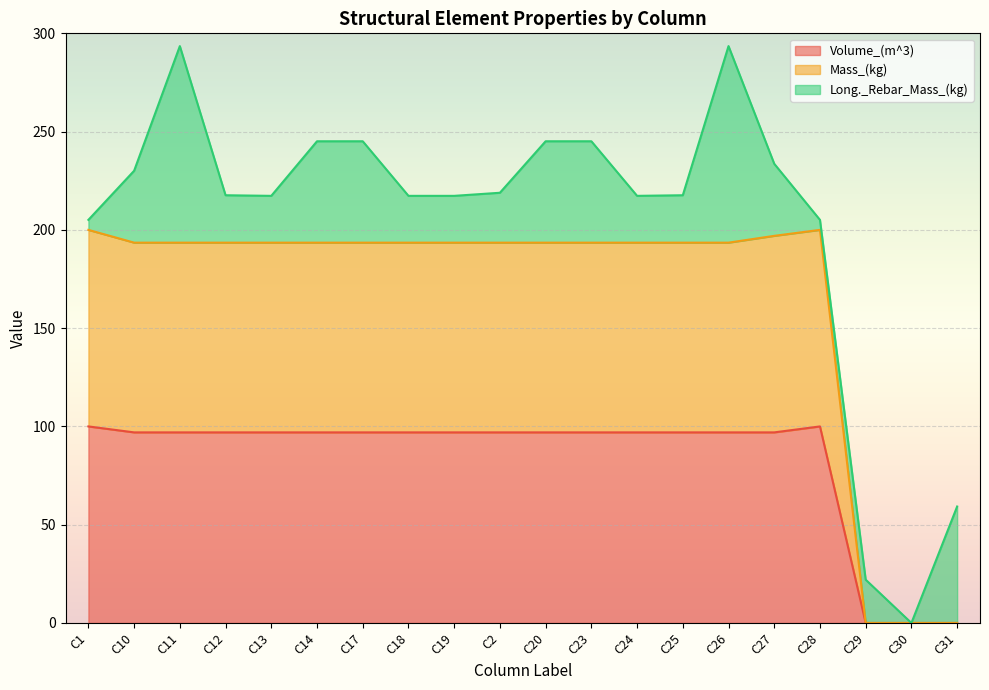

Is the value of Volume_(m^3) at C28 greater than the value of Mass_(kg) at C13?

No